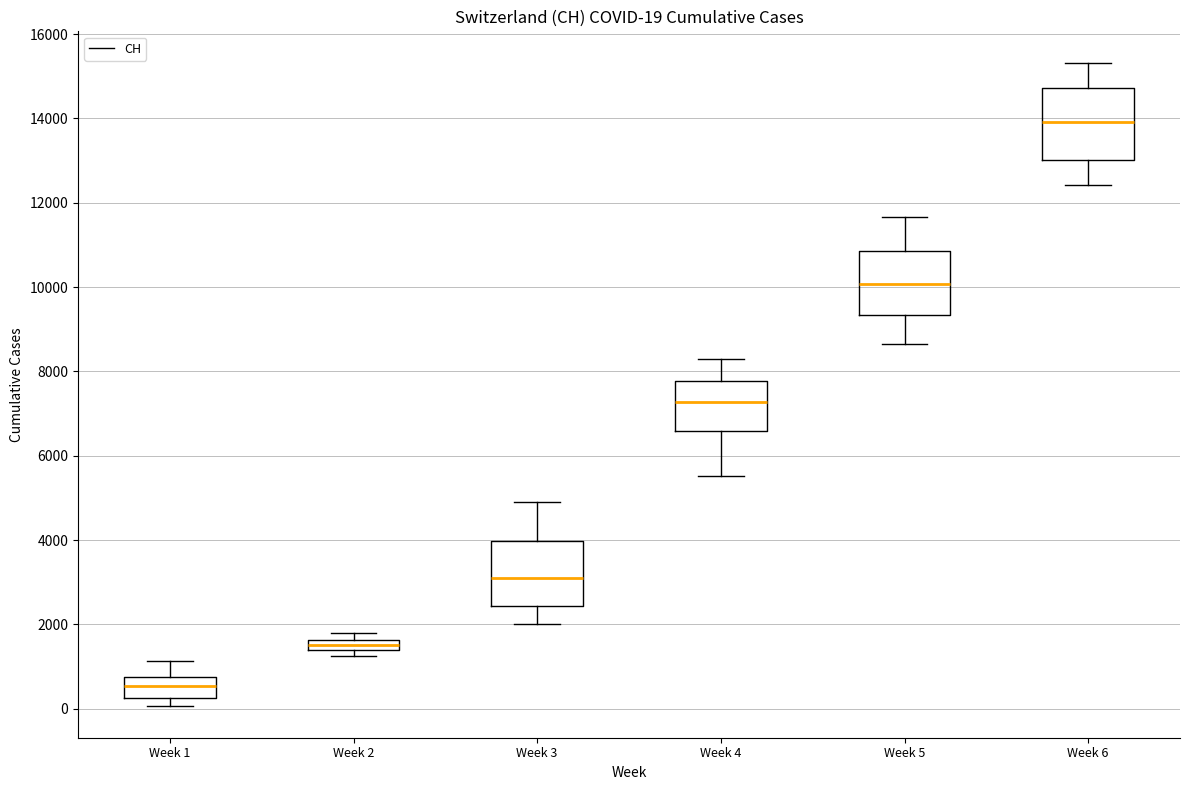

Which box has the highest median line?

Week 6